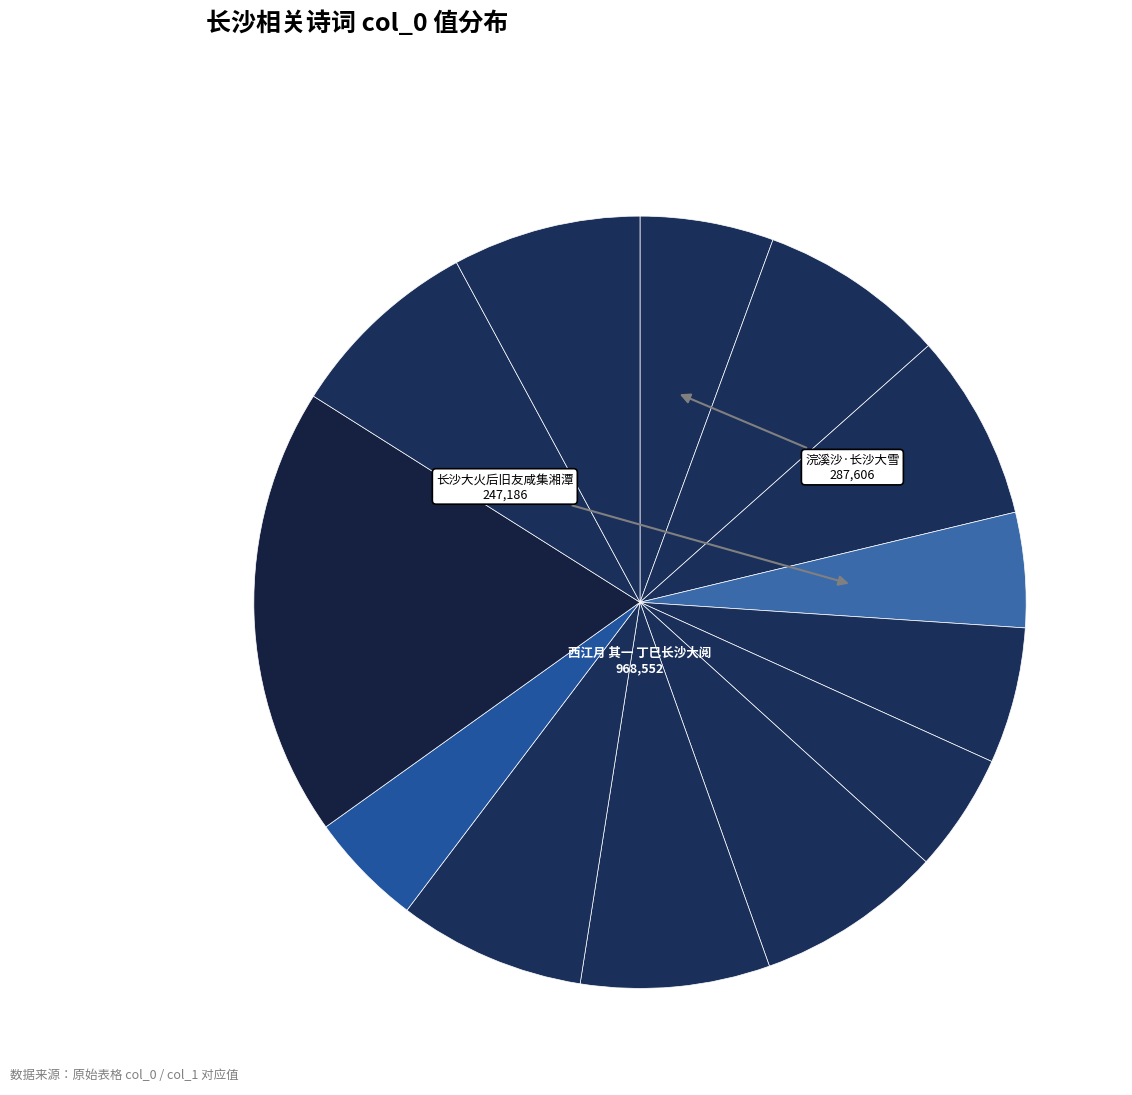

Count the number of slices in the pie.

13